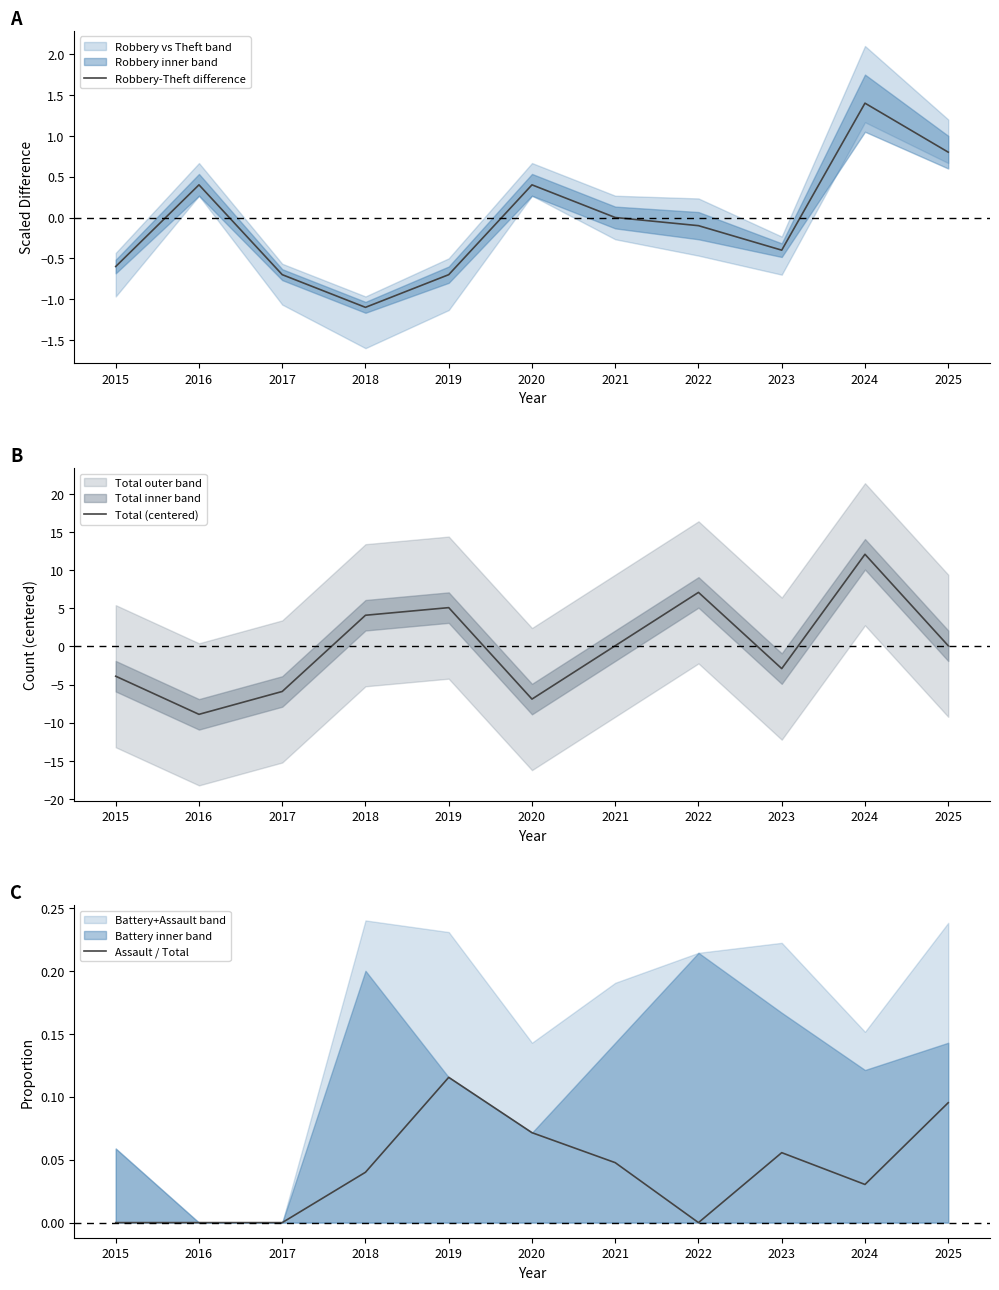

At how many categories does at least one series exceed -5?

11